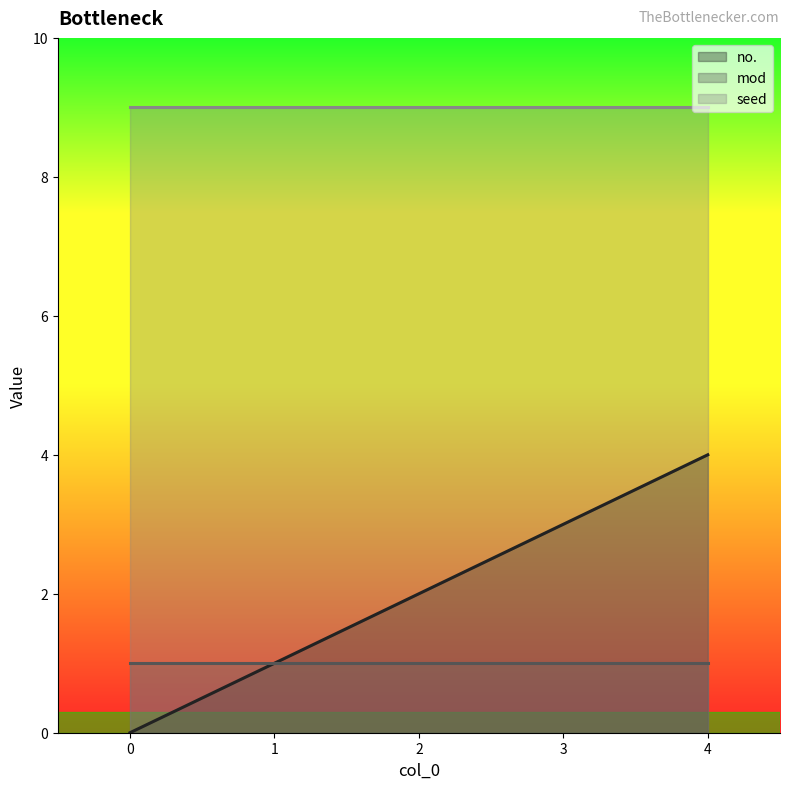

True or false: mod and seed intersect in this chart.

False